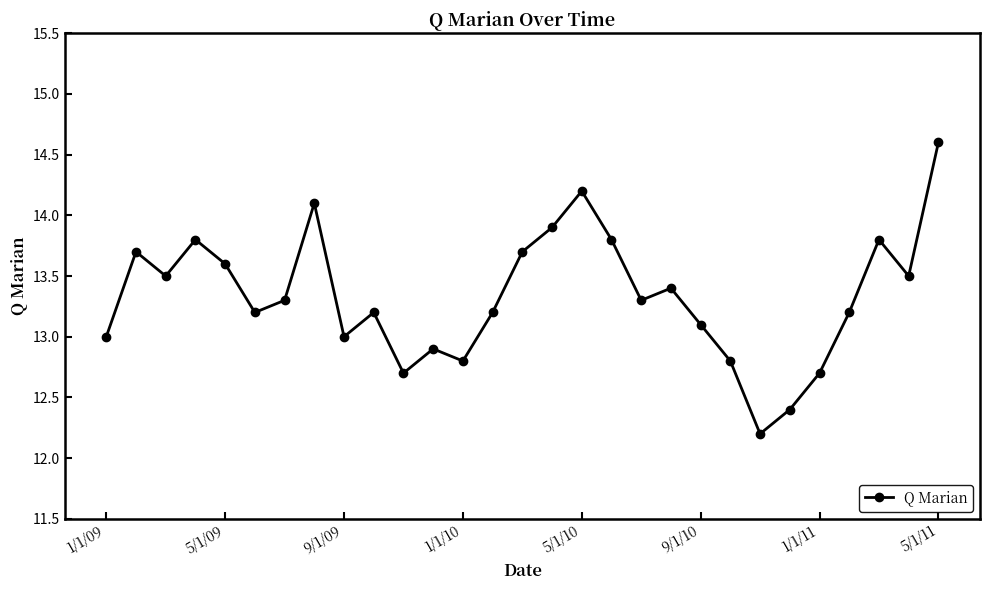

How many points are higher than both their immediate neighbors (excluding endpoints)?

8